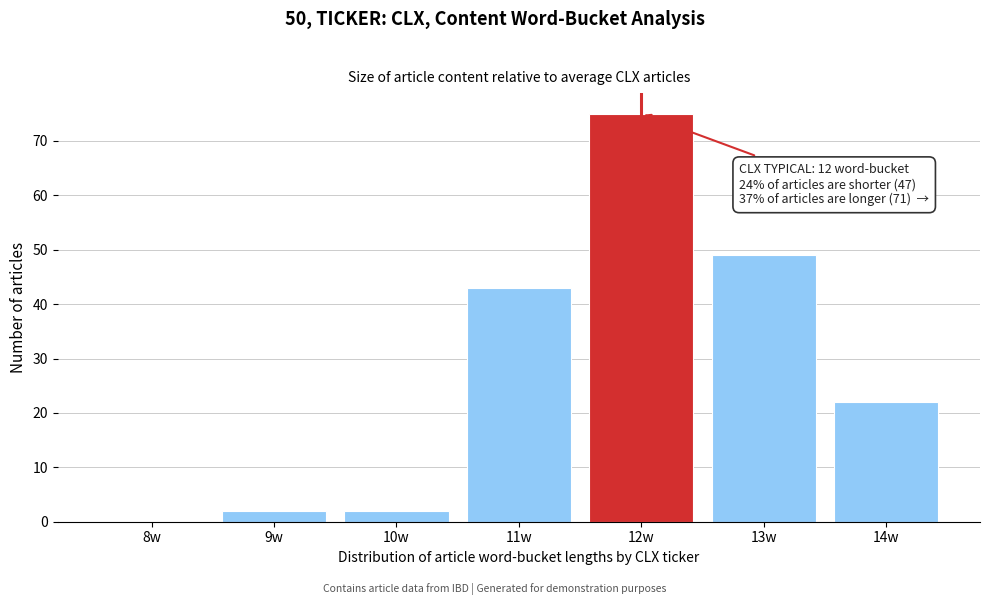

Reading left to right, extract all data points from this chart.

8w=0	9w=2	10w=2	11w=43	12w=75	13w=49	14w=22